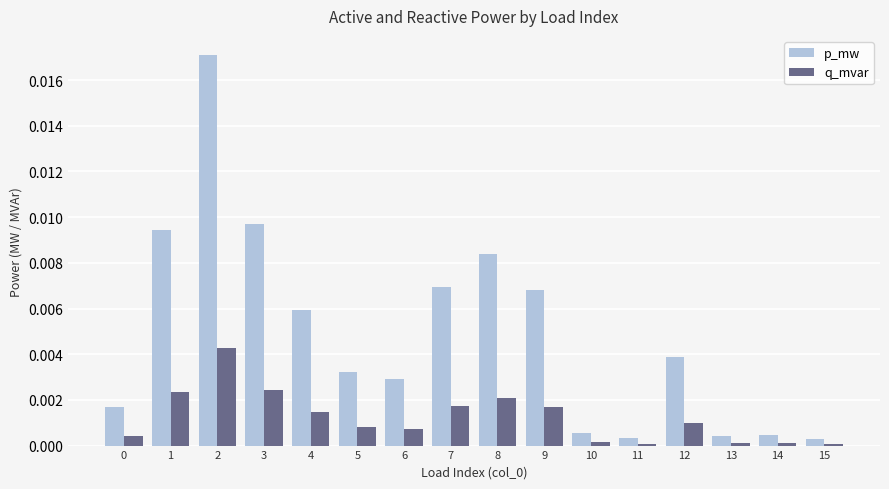

Which series changed the most between 8 and 12?

p_mw